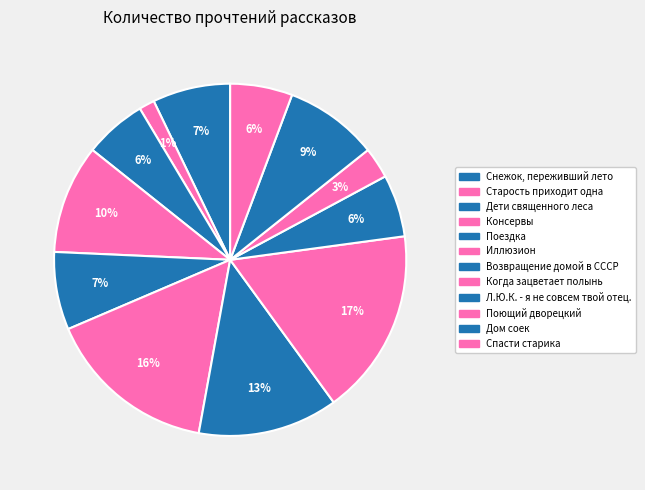

How many slices are in this pie chart?

12